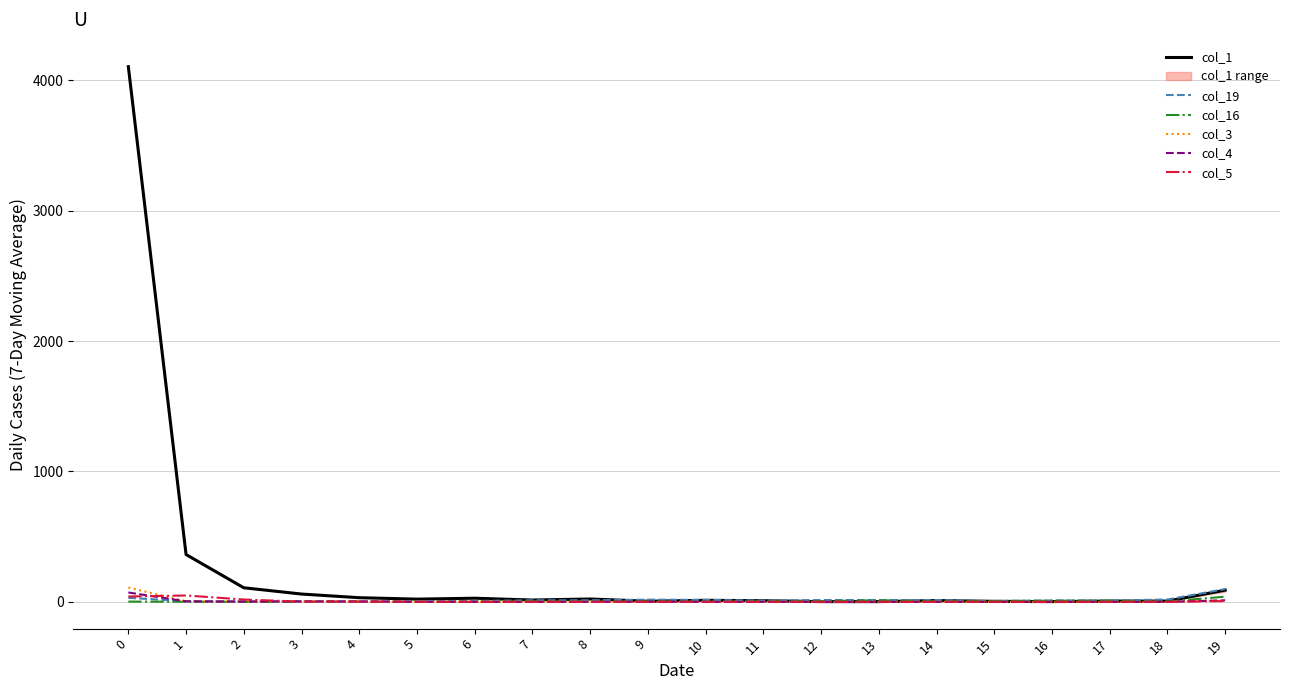

True or false: col_16 and col_1 cross at least once.

True